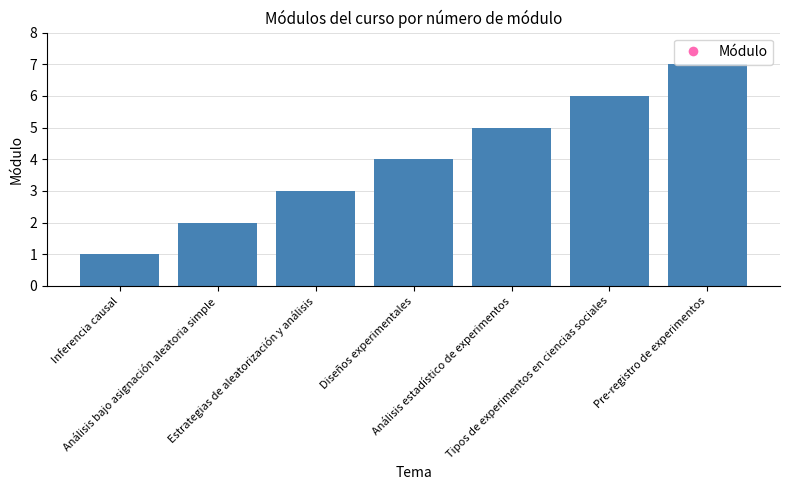

What is the sum of all values?

28